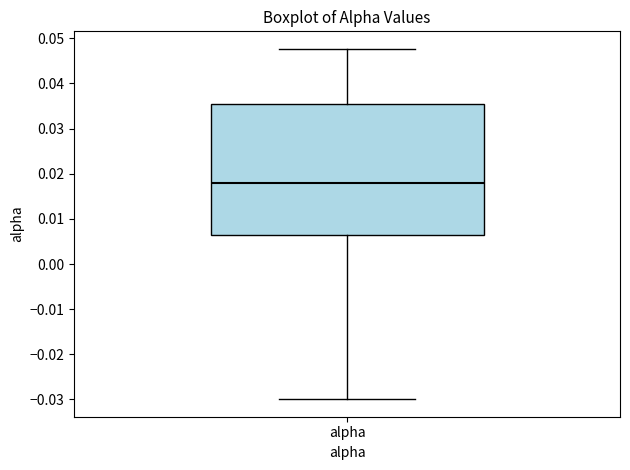

Read this box plot against the y-axis: the position of the median line, the range covered by the box, and the ends of both whiskers. The values are not printed on the chart, so give them approximately, as read against the axis.

median 0.018, box 0.006 to 0.035, whiskers -0.030 to 0.048